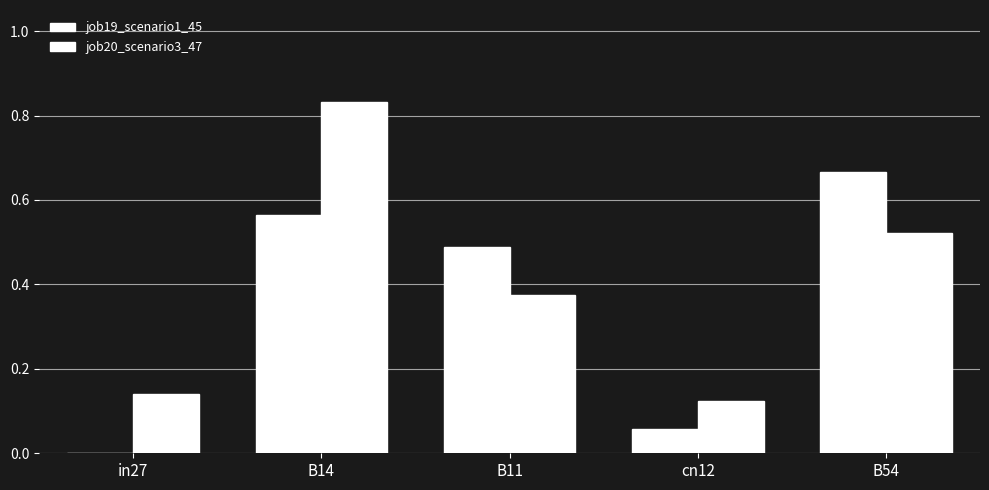

What is the label of the 4th bar from the right?

B14